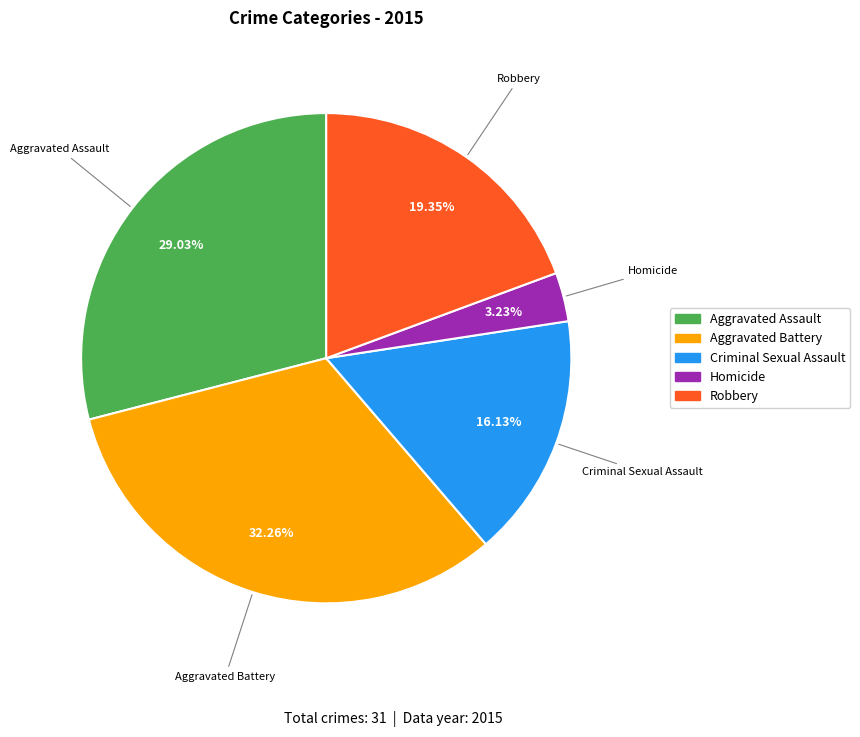

To the nearest percent, what percentage of the pie is Aggravated Assault?

29%